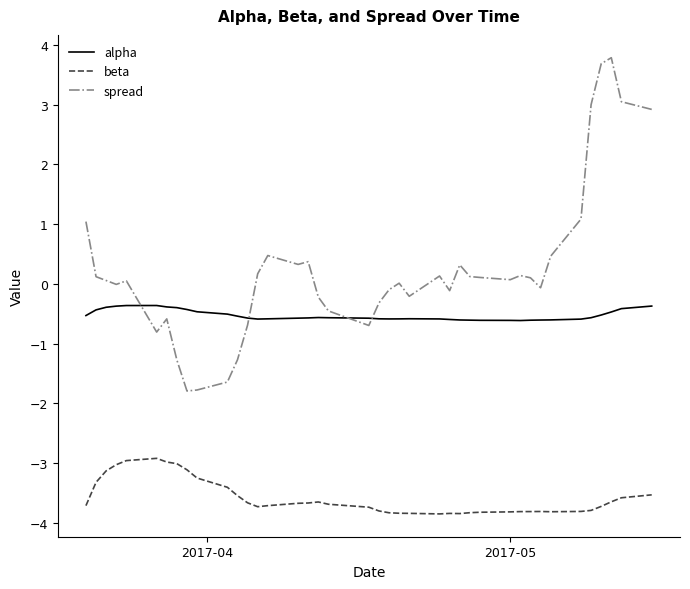

Which series has the largest total across all categories?

spread